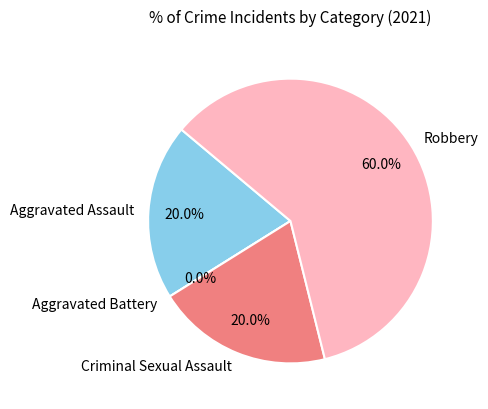

How many slices are in this pie chart?

4